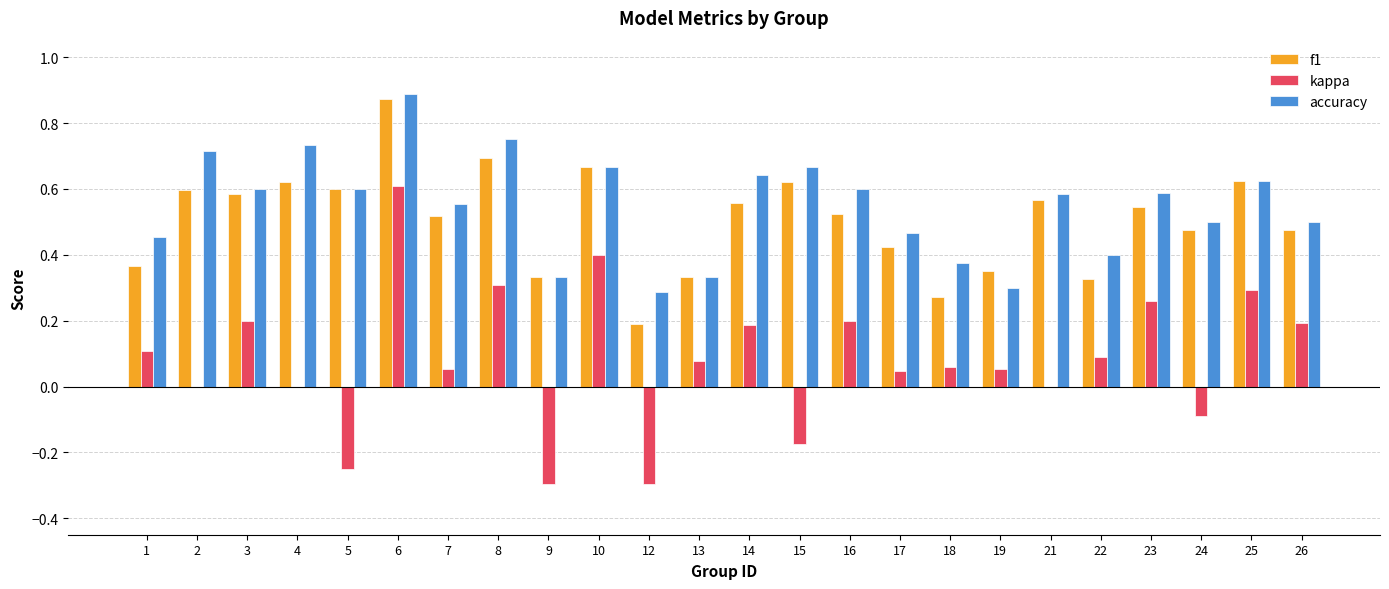

How many categories are shown in the chart?

24